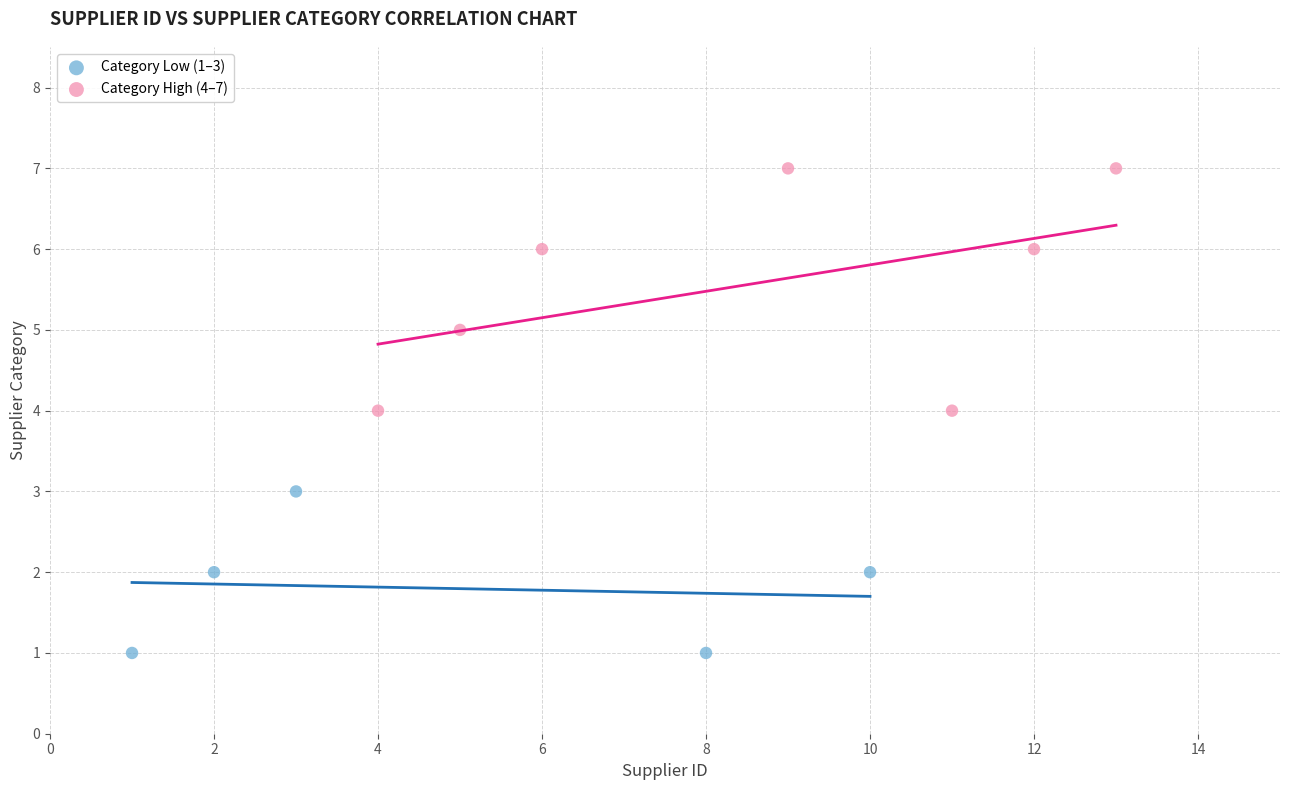

Which series has the largest Y range (max minus min)?

Category High (4–7)